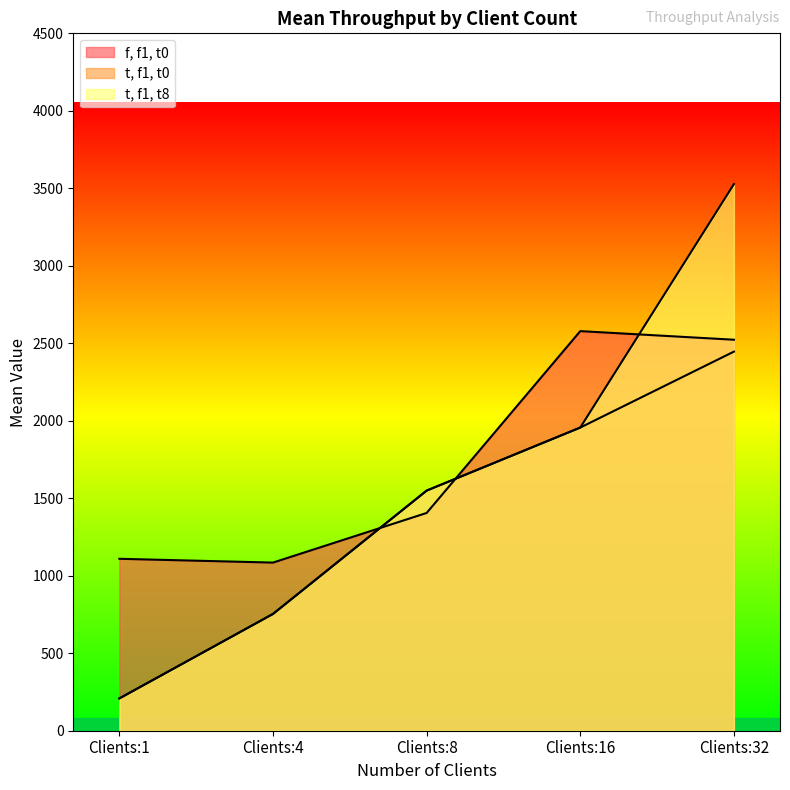

Between Clients:1 and Clients:4, which is larger?

Clients:1